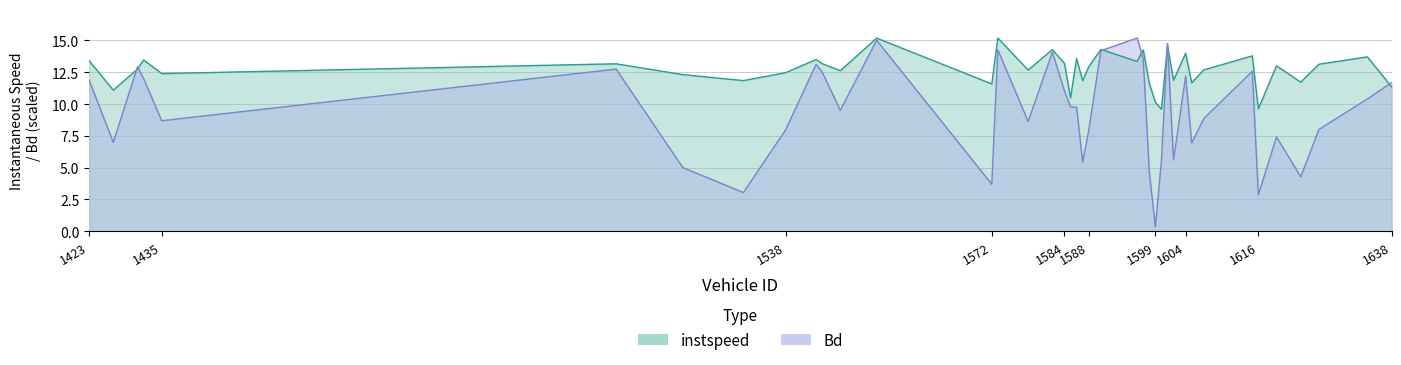

What is the sum of all instspeed values?

507.4